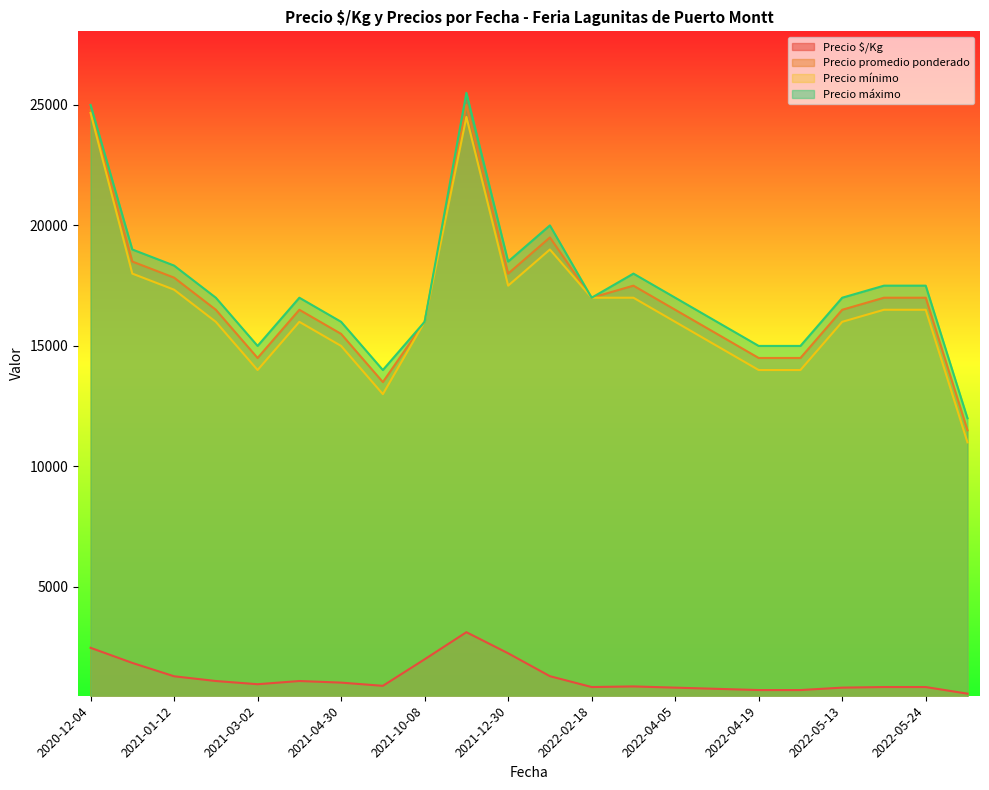

How many series are shown in this chart?

4